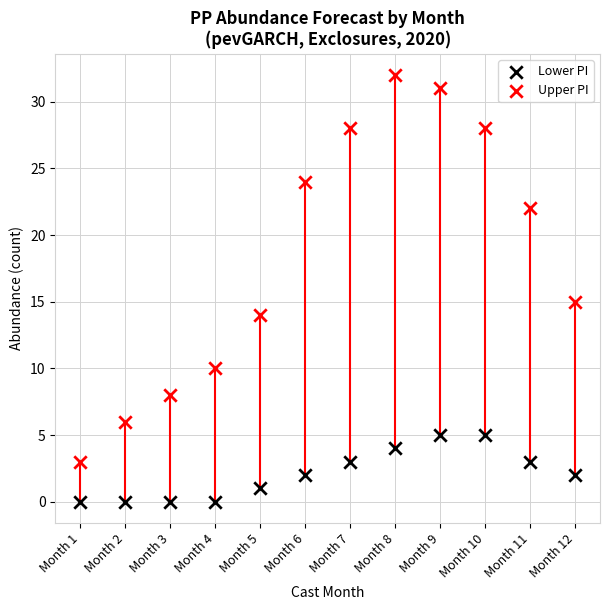

In the Upper PI series, what Y value is closest to 17?

15